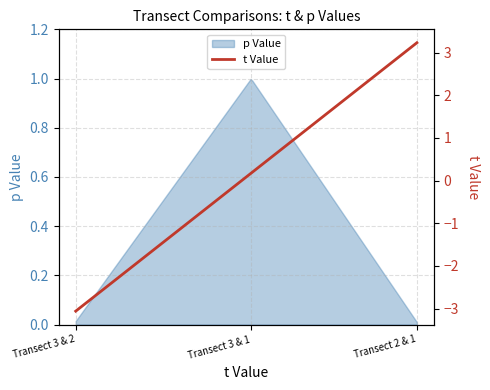

What is the sum of the values at Transect 3 & 2 and Transect 3 & 1?

-2.9